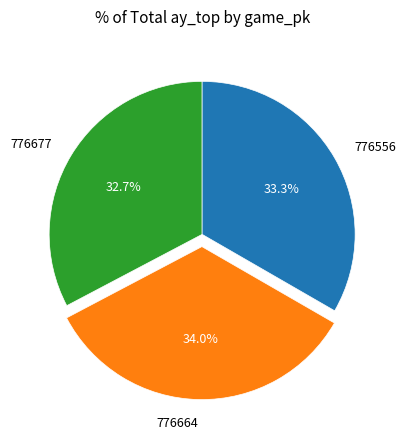

To the nearest percent, what is the average slice percentage?

33%